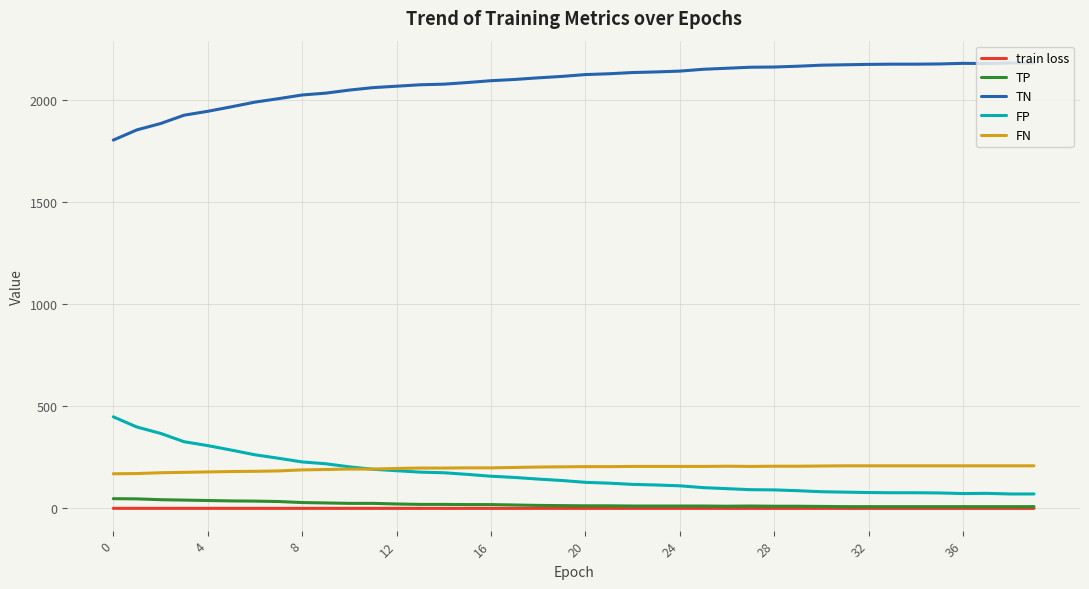

What is the minimum value for FP?

71.0